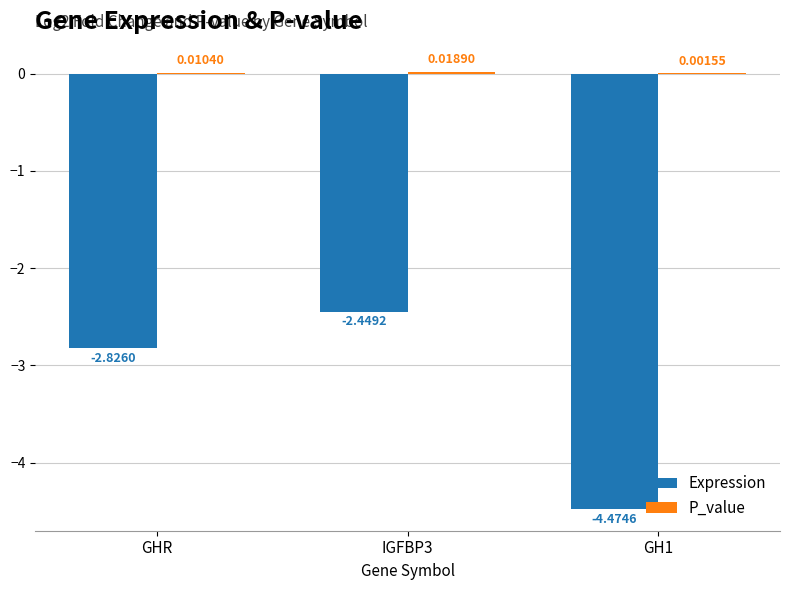

At which category is the sum across all series the highest?

IGFBP3